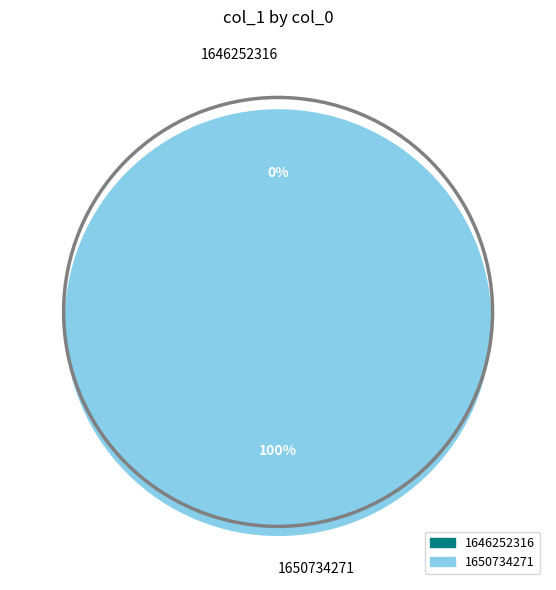

Which slice is the smallest?

1646252316